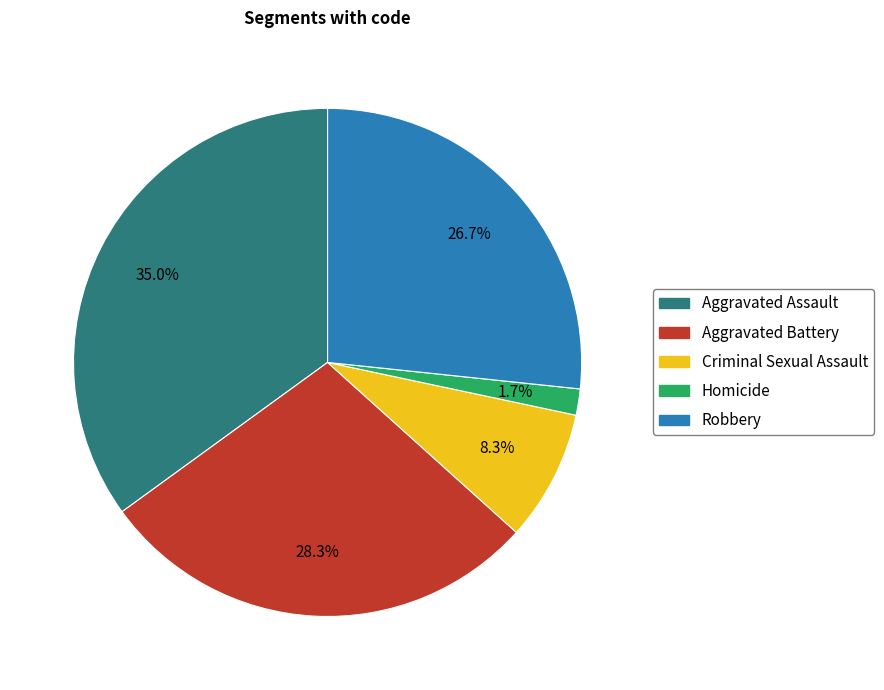

To the nearest percent, what percentage of the pie is Robbery?

27%